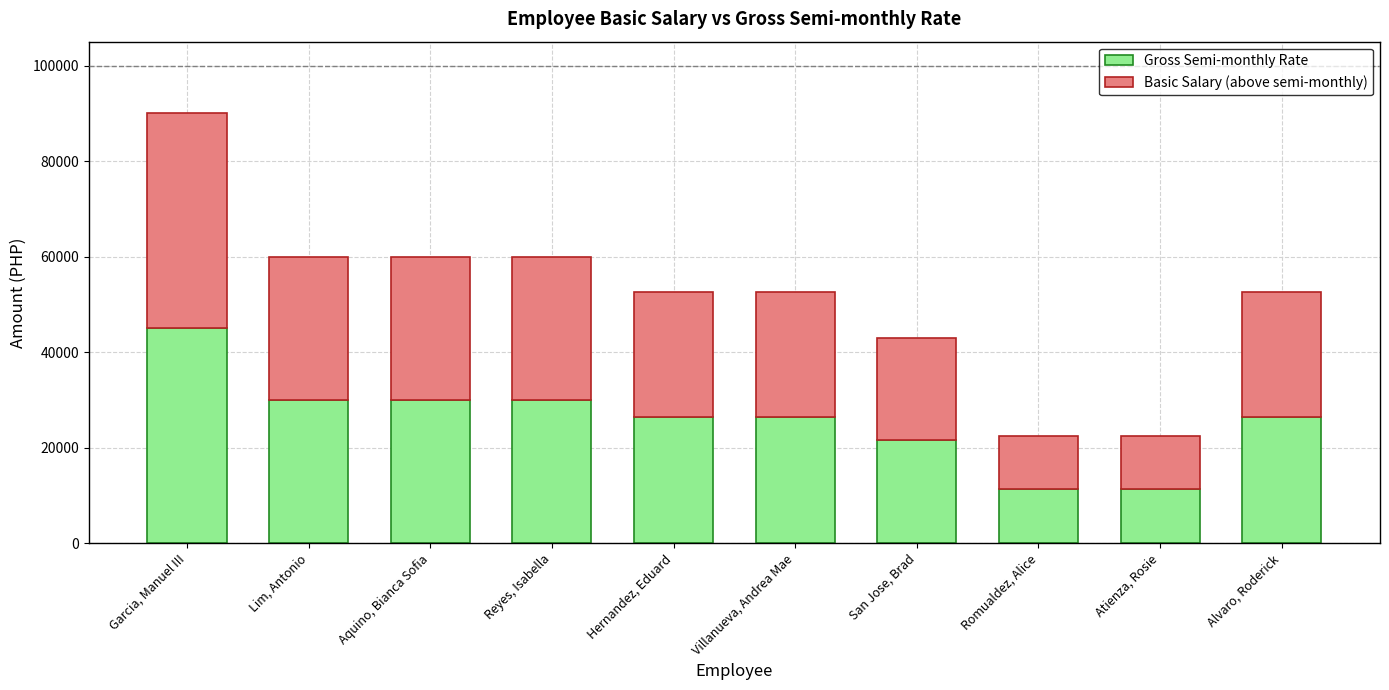

What is the approximate value of Gross Semi-monthly Rate at Alvaro, Roderick?

26335